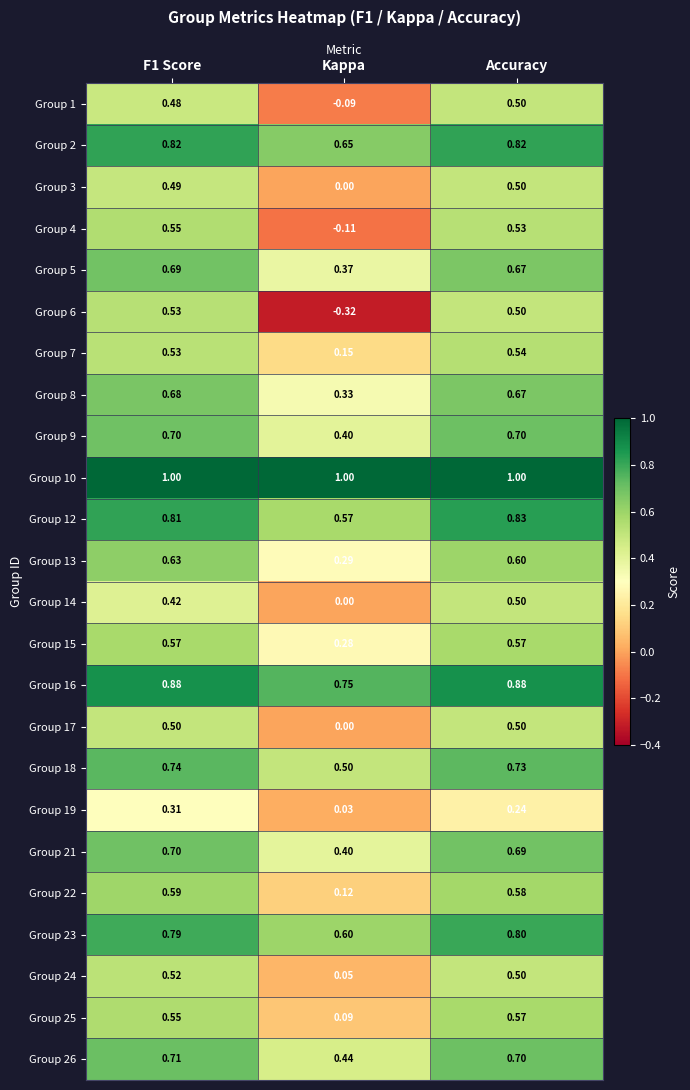

At how many categories does at least one series exceed 0?

3